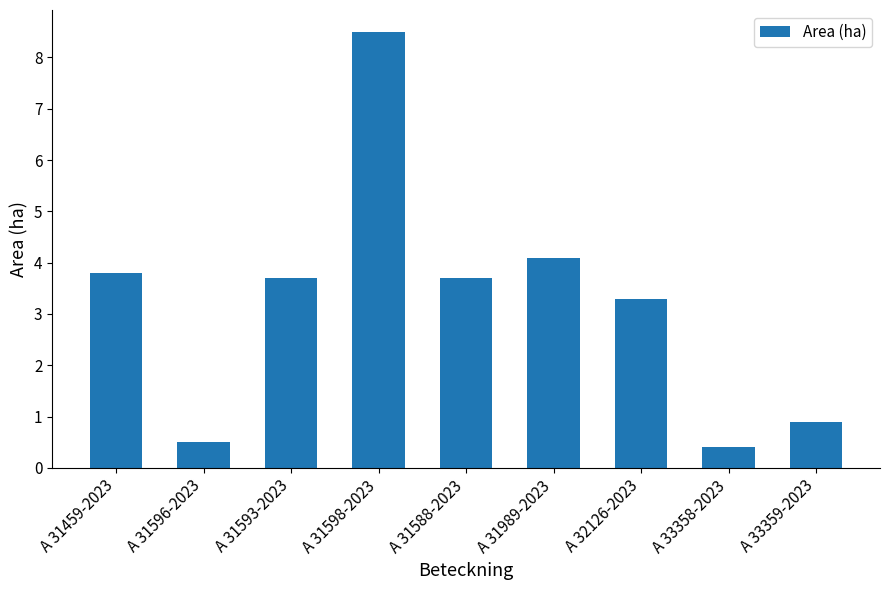

What is the difference between the maximum and minimum values?

8.1